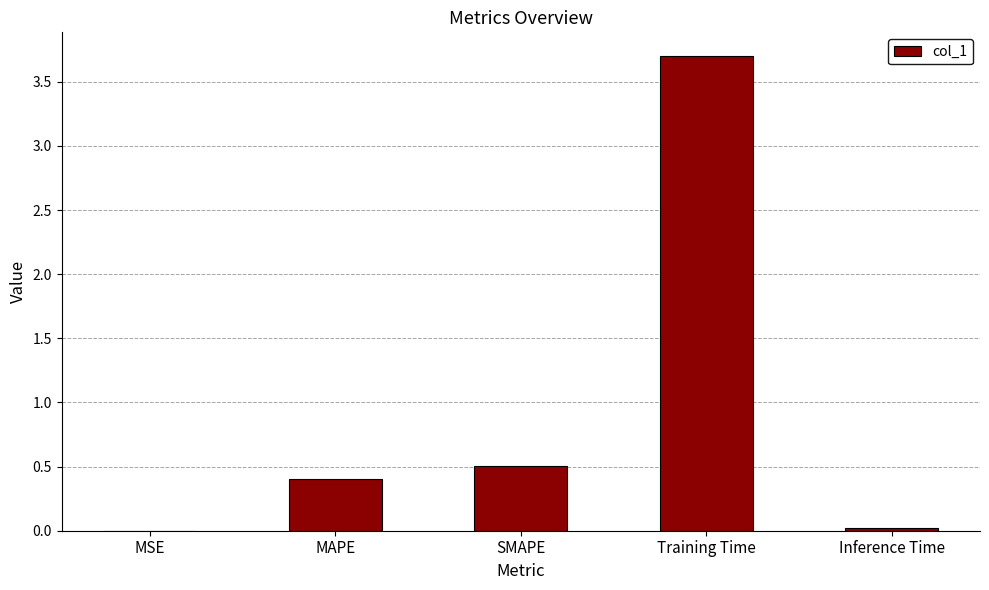

What is the sum of all values?

4.6